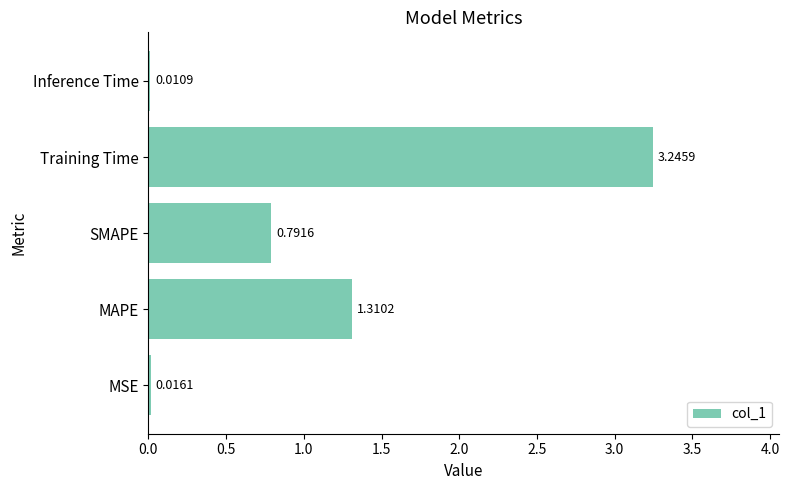

At which label is the value closest to 1?

SMAPE